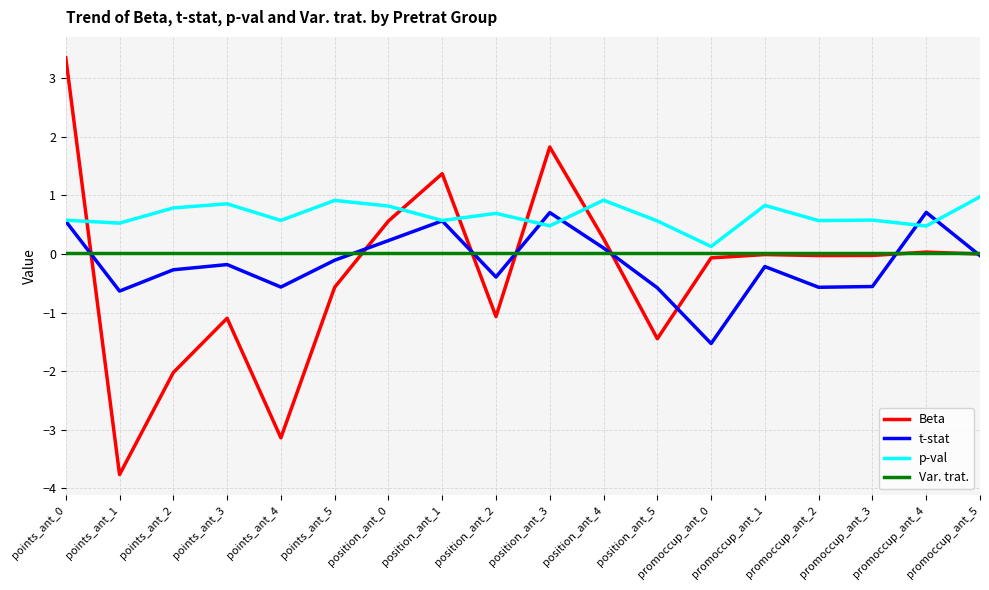

The Beta series shows -0.1 at promoccup_ant_0. True or false?

True